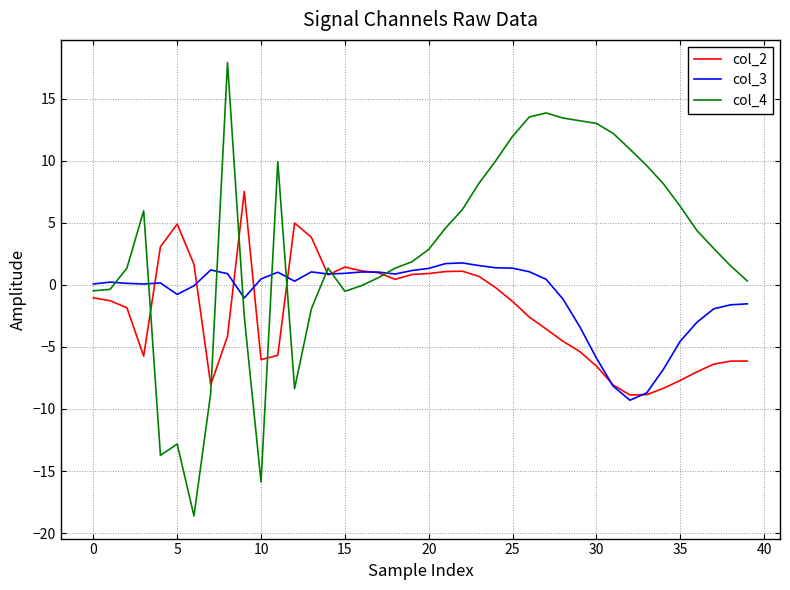

What is the difference between the maximum and minimum values in the col_4 series?

36.5